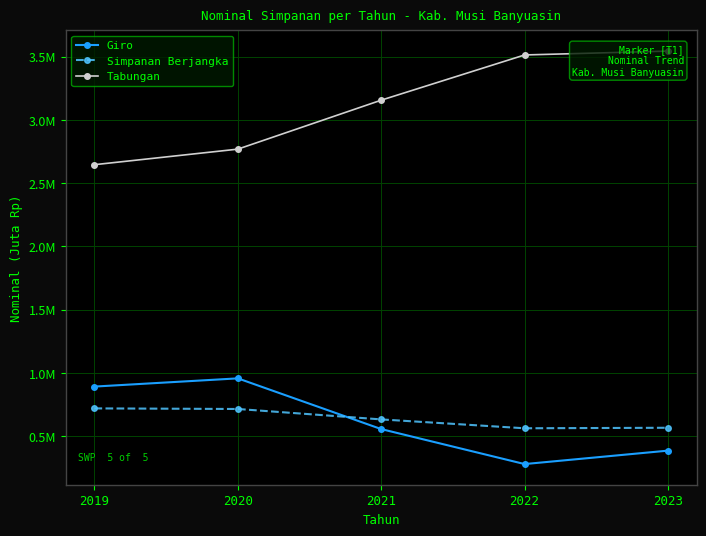

What is the minimum value shown in the chart?

280039.9